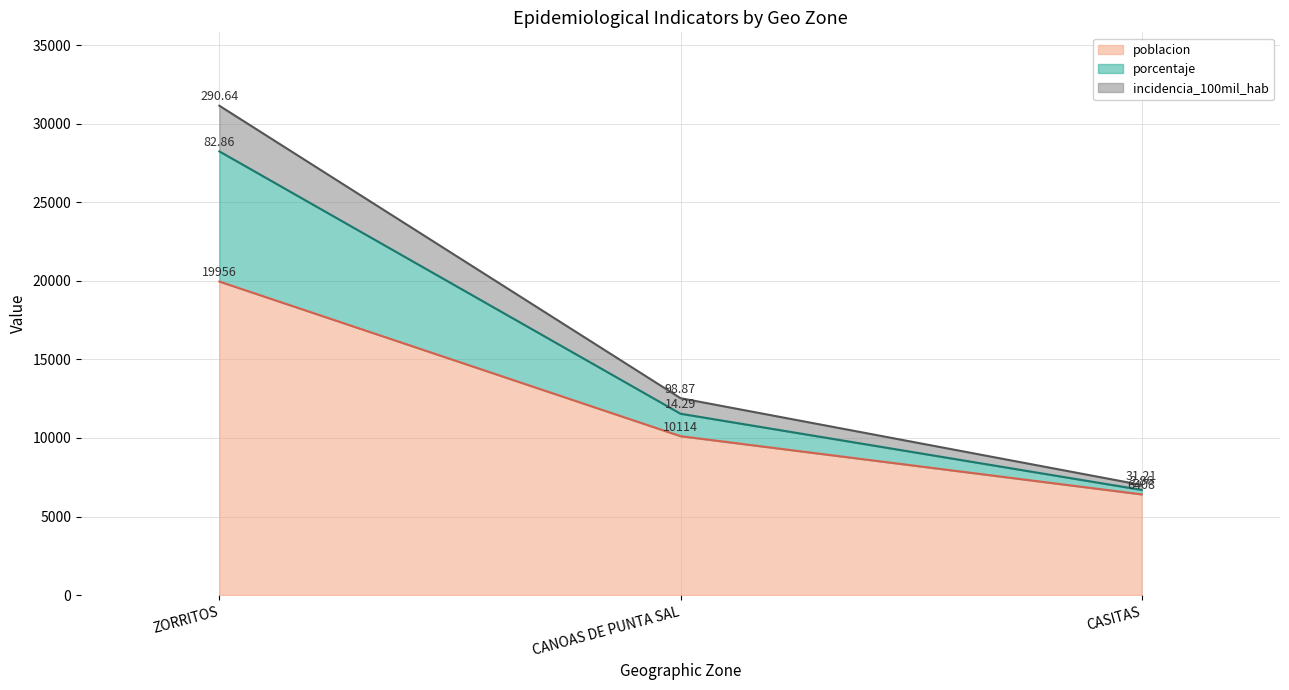

At which category is the sum across all series the highest?

ZORRITOS